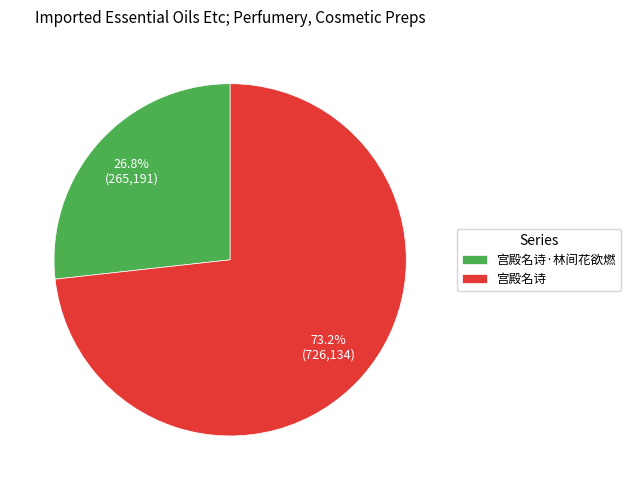

To the nearest percent, what portion does 宫殿名诗·林间花欲燃 represent?

27%